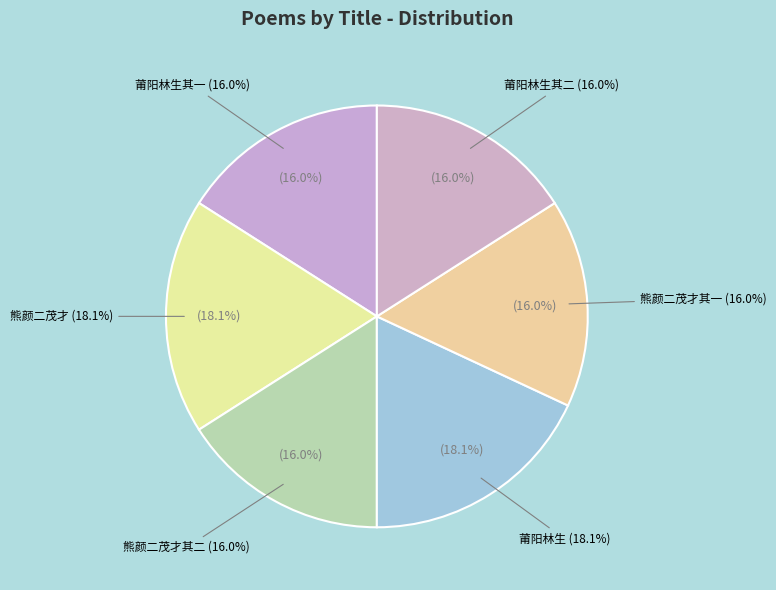

Count the number of slices in the pie.

6